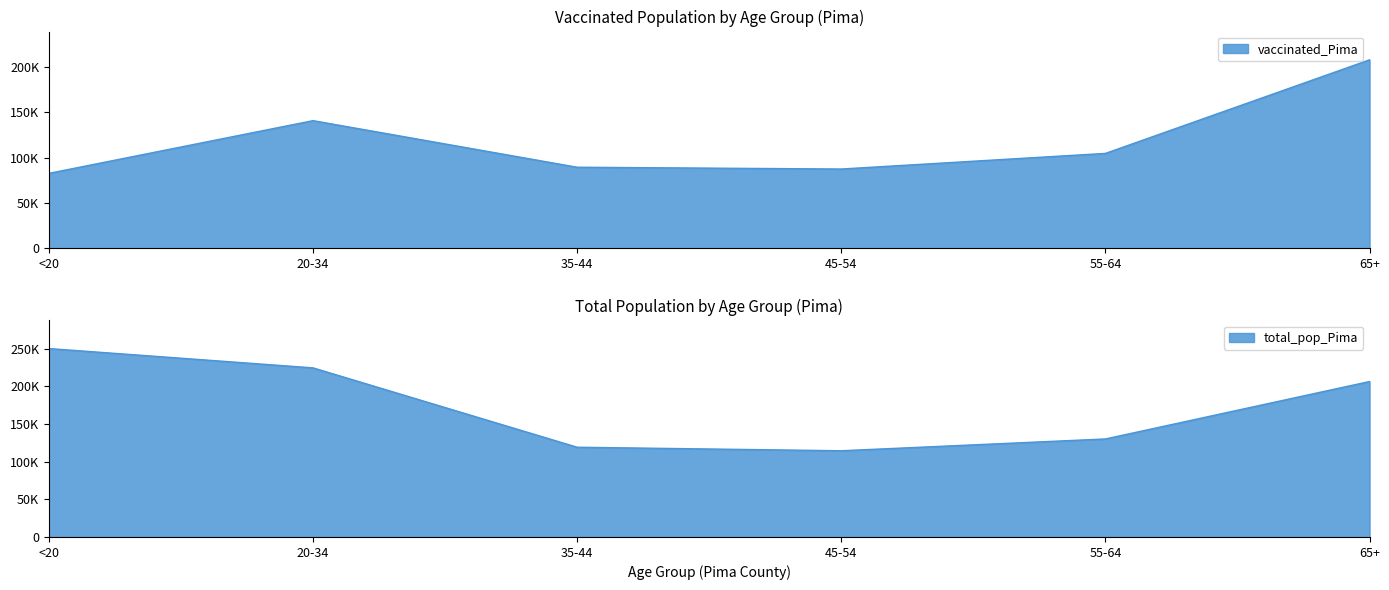

What is the value of the vaccinated_Pima point at the 5th from the left?

104780